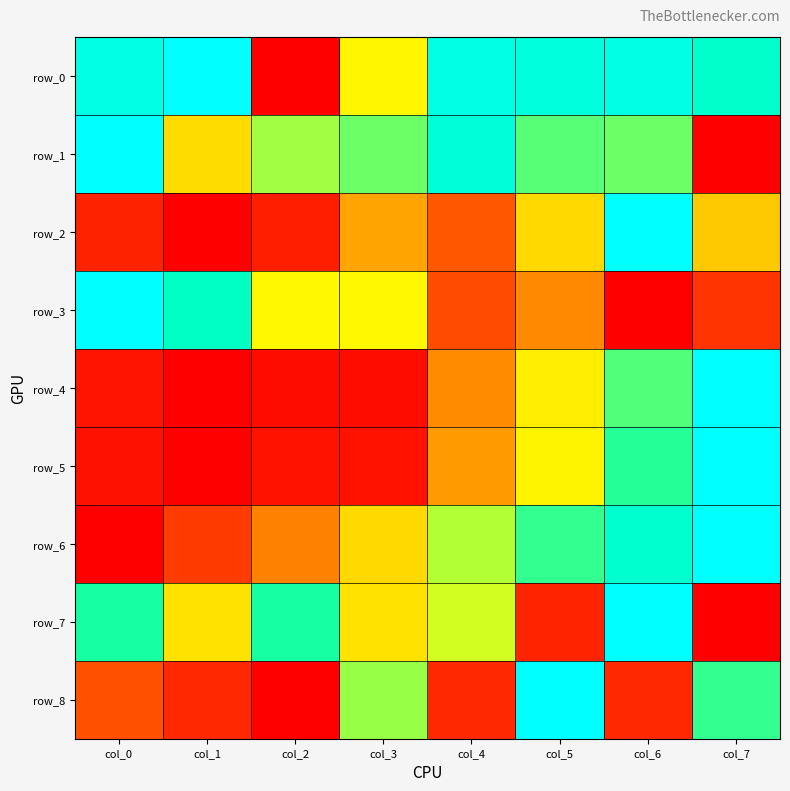

How many values in row_0 are above zero?

7